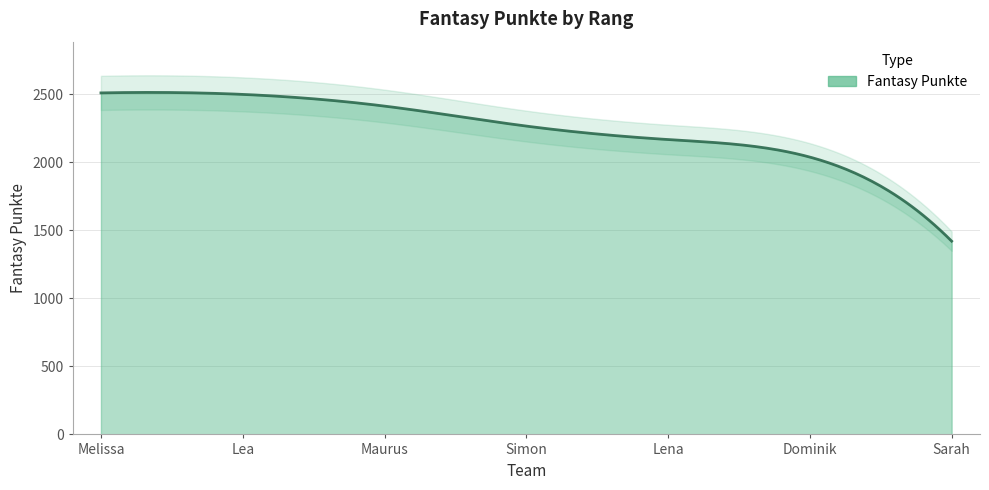

Which has a higher value, Sarah or Melissa?

Melissa